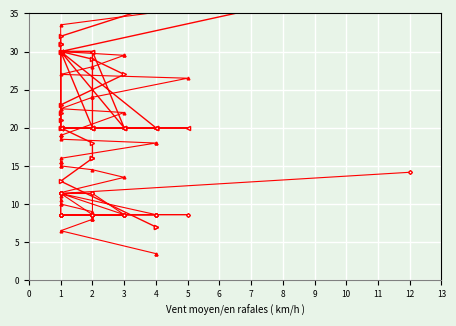

True or false: col_1_norm has more than 0 points higher than both neighbors.

True